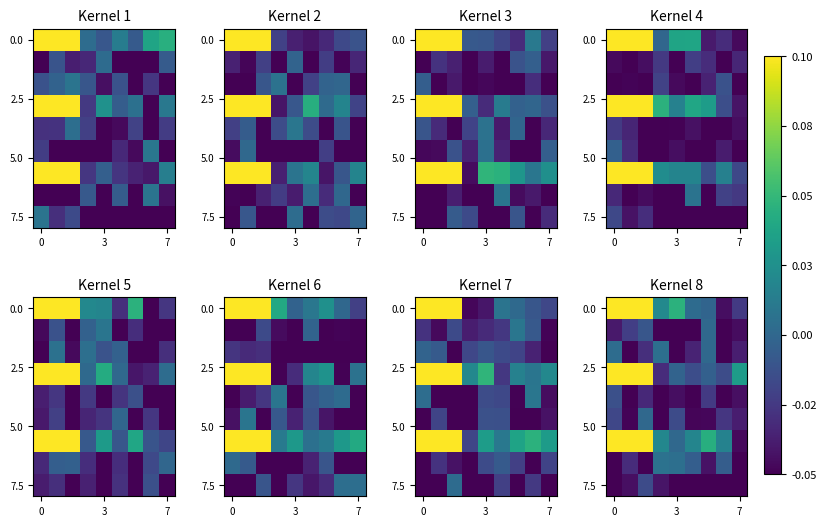

True or false: row_0 has a value of -0.0 at 7.

False